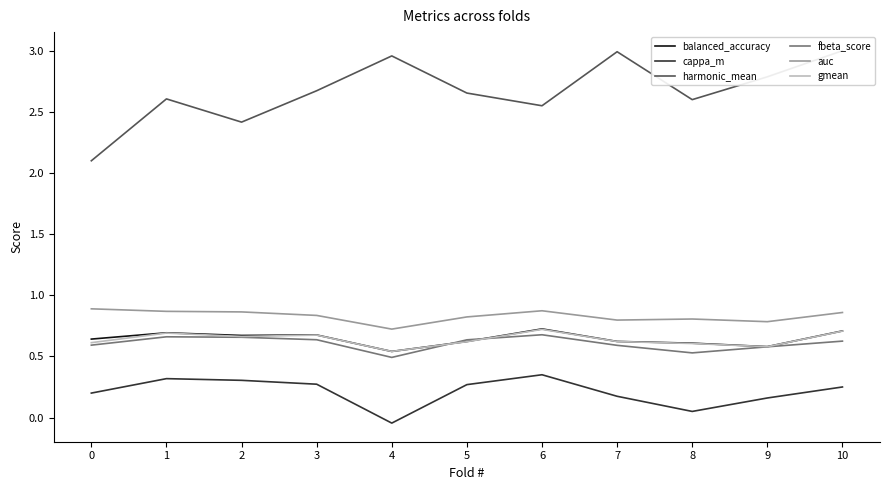

Which has a higher value, 8 or 9?

8